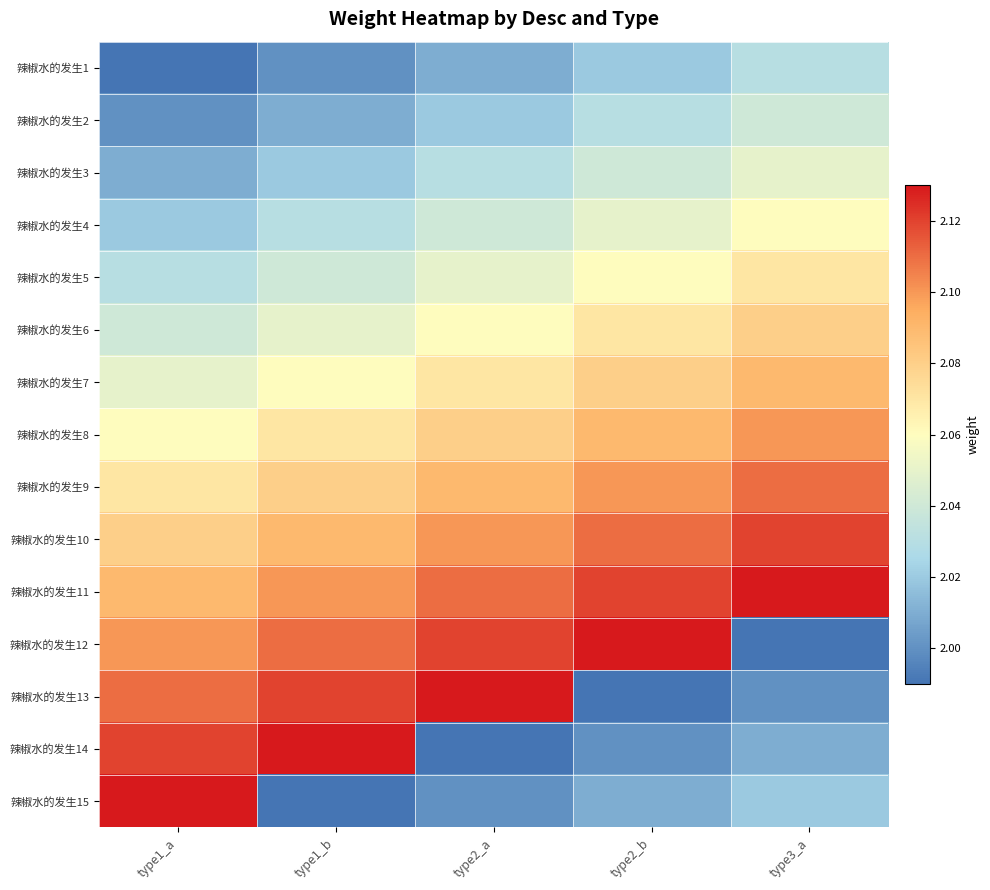

How many series are shown in this chart?

15